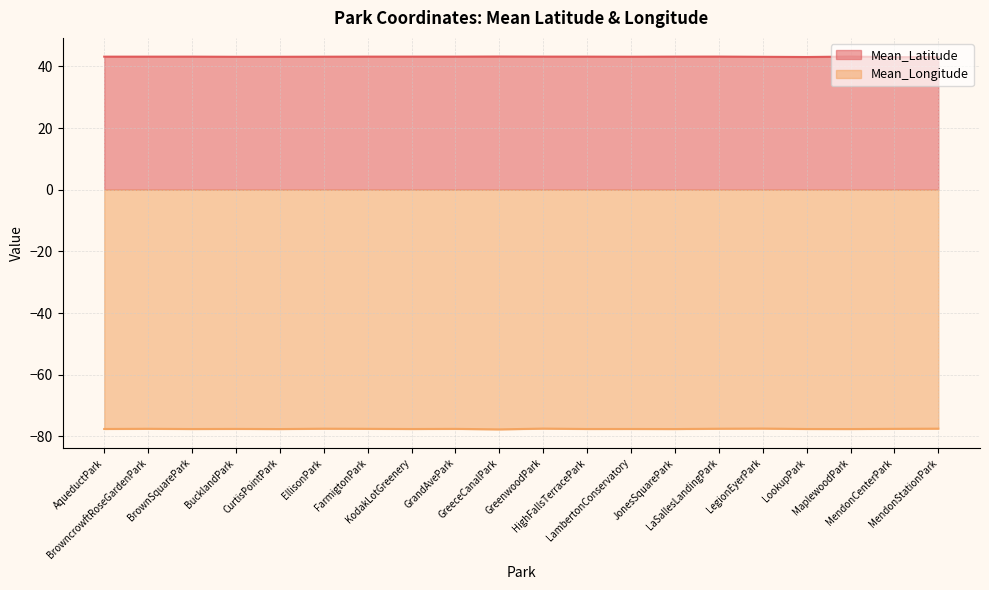

Where is Mean_Longitude nearest to the value -77?

LegionEyerPark